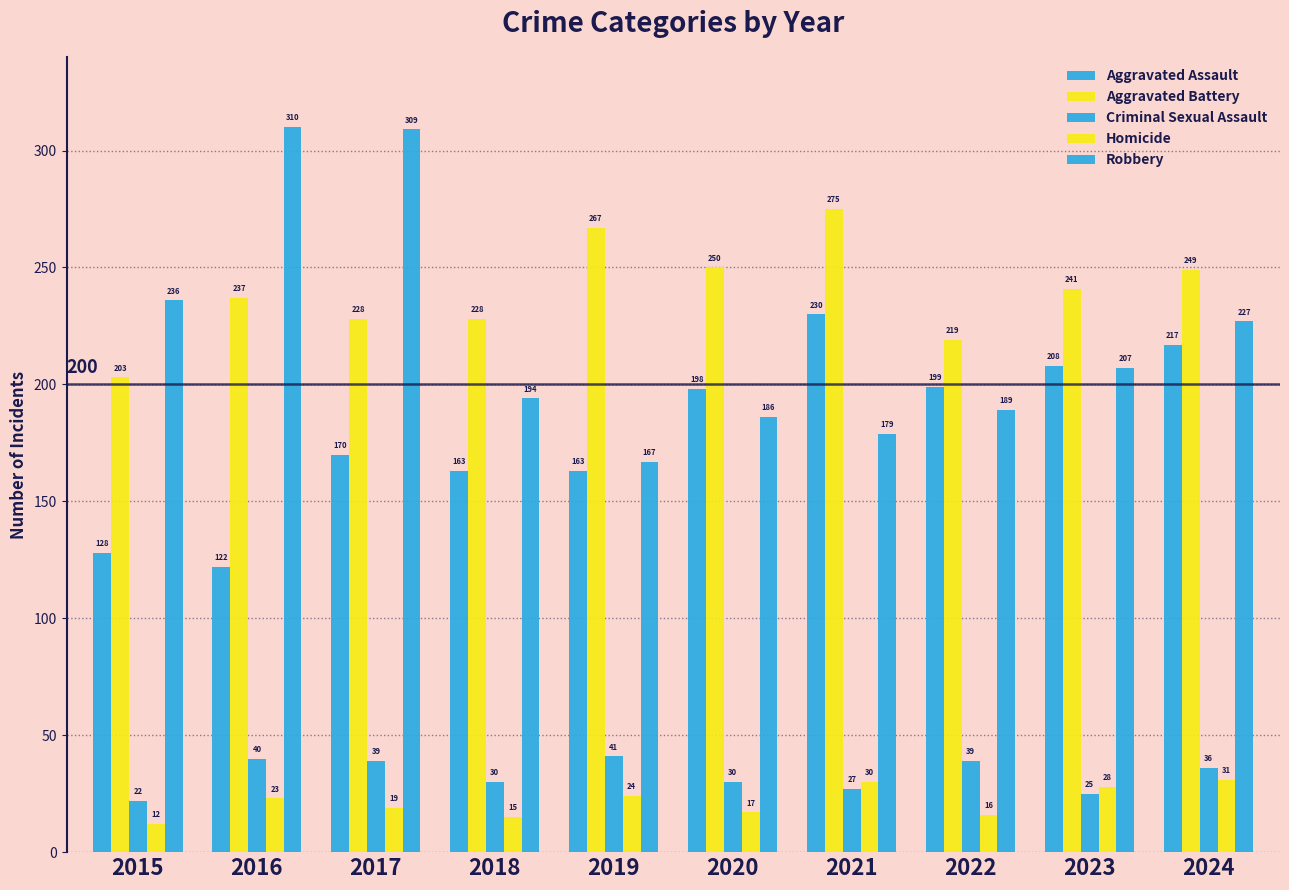

How many bars are there in each group?

5